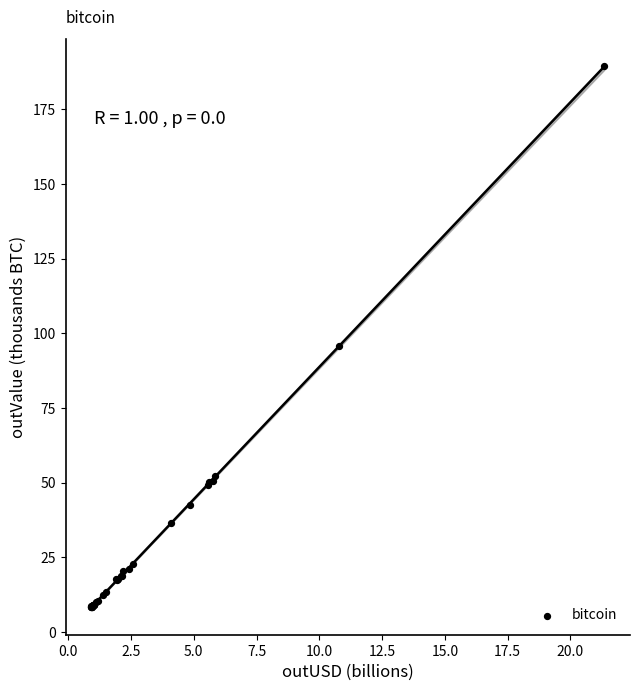

What Y value in the scatter plot is closest to 98?

95.8